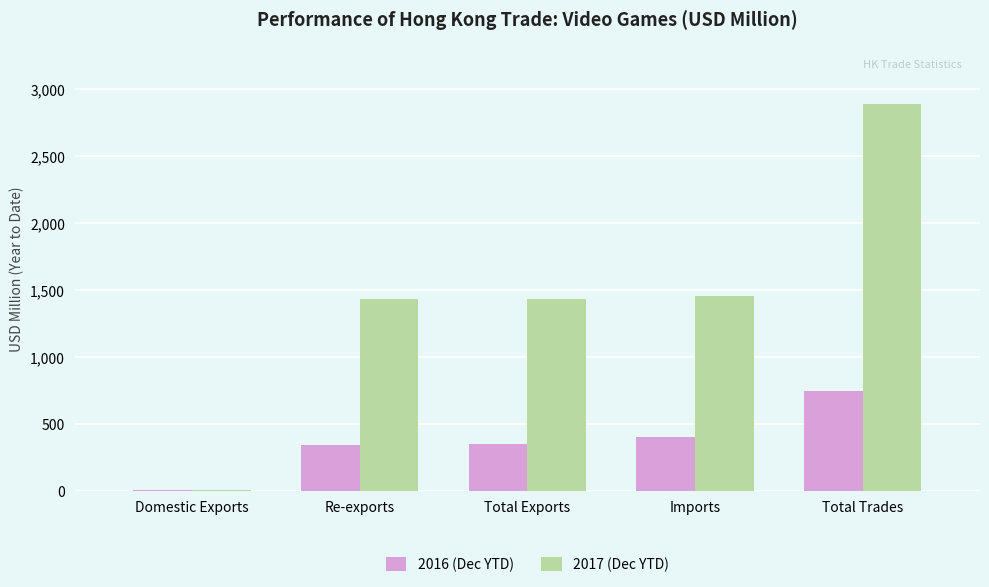

The 2016 (Dec YTD) series shows 124.4 at Imports. True or false?

False